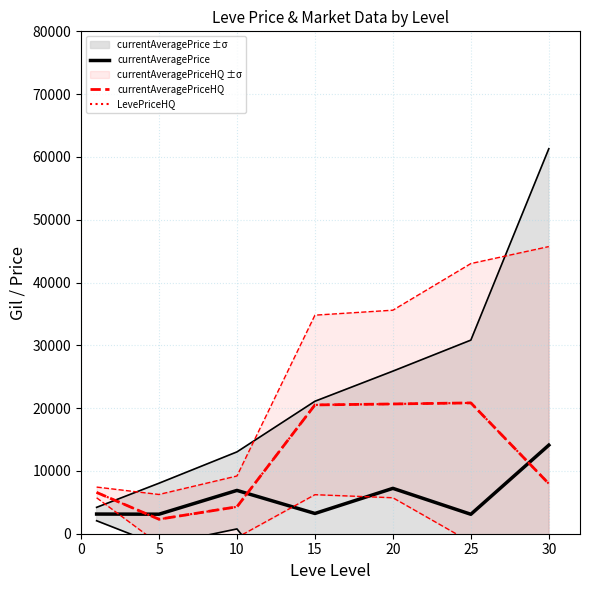

Where does the LevePriceHQ series first go above 7965?

15